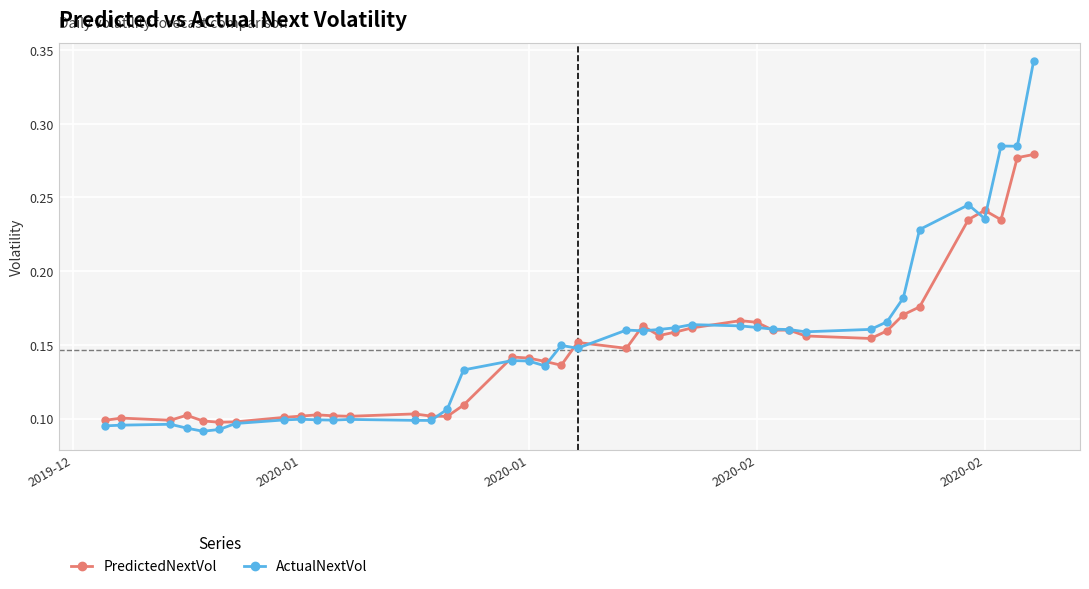

List the series in order of their peak value, highest first.

ActualNextVol, PredictedNextVol